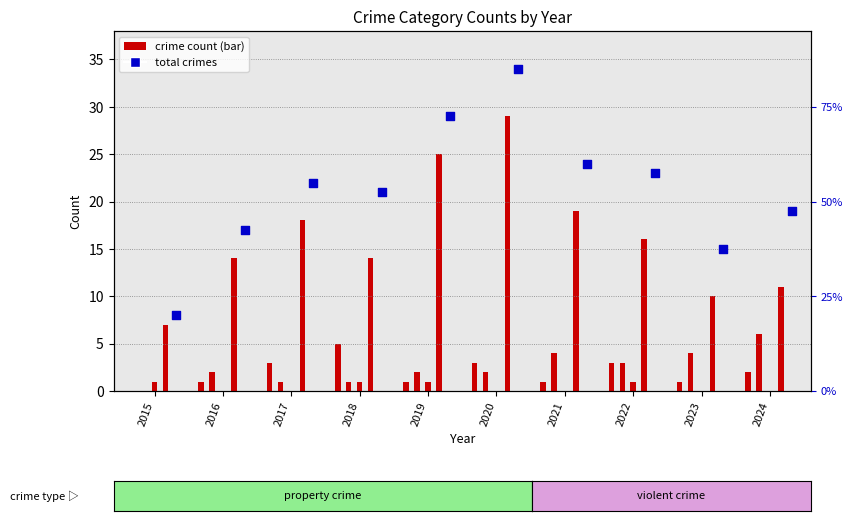

Is the value of Aggravated Assault at 2018 greater than the value of Total at 2021?

No